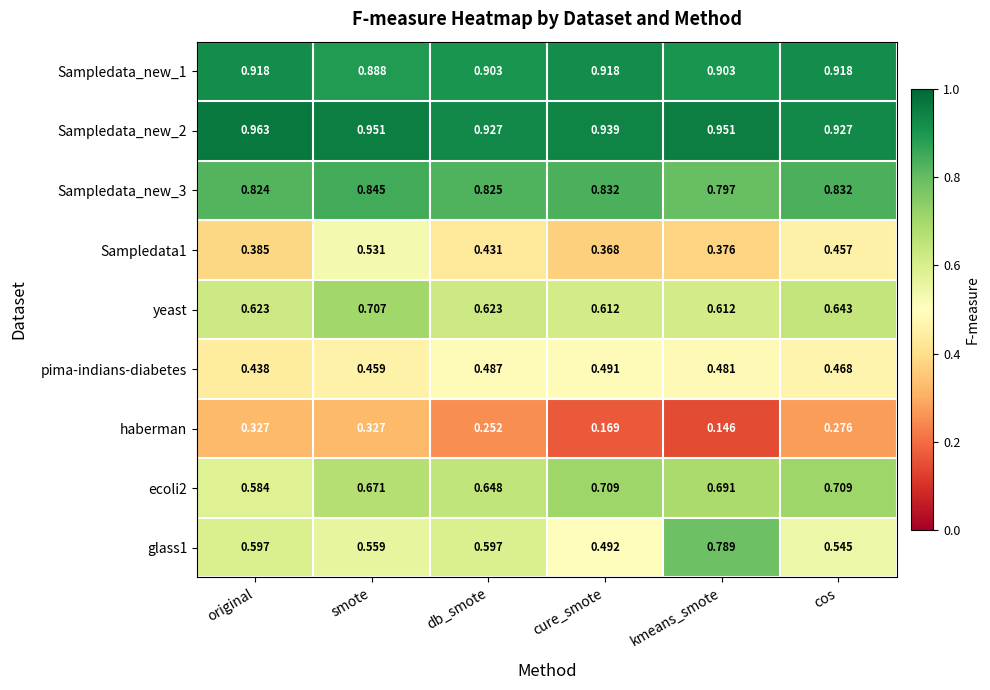

At cos, list the series in order from smallest to largest.

haberman, Sampledata1, pima-indians-diabetes, glass1, yeast, ecoli2, Sampledata_new_3, Sampledata_new_1, Sampledata_new_2